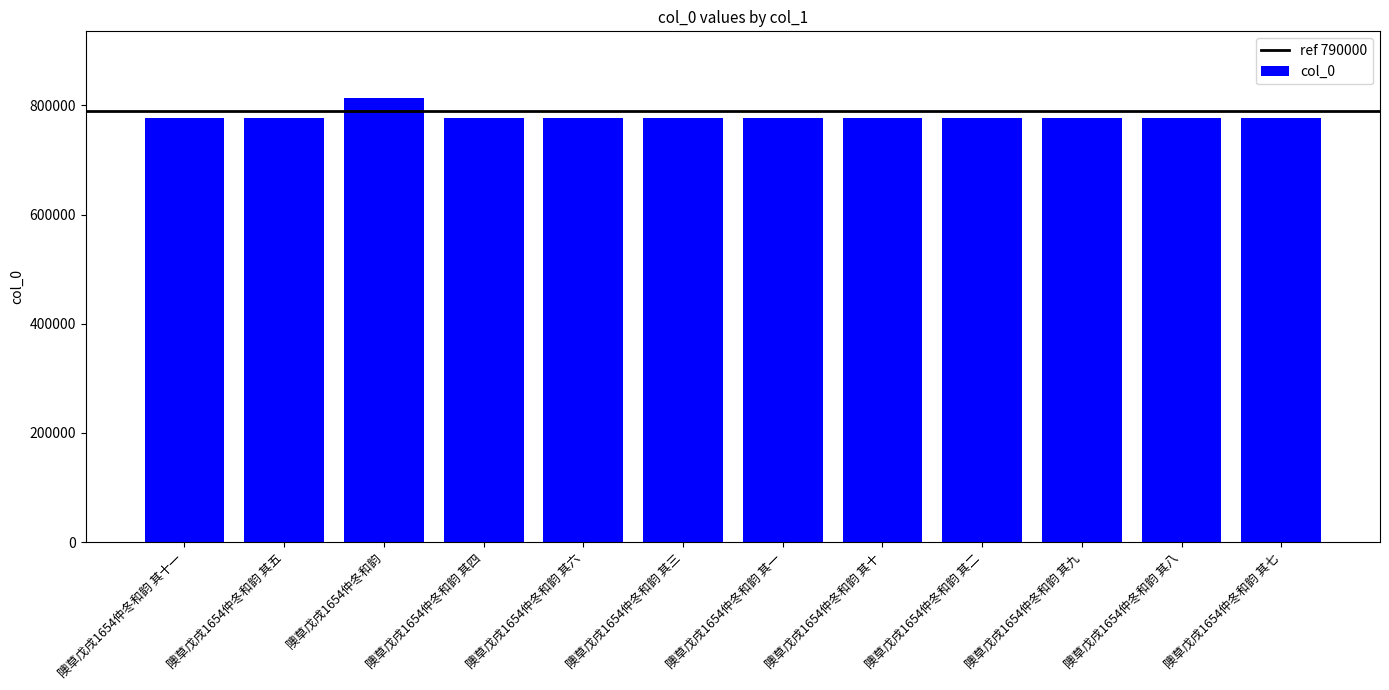

The value at 隩草戊戌1654仲冬和韵 其五 is 1374205. True or false?

False